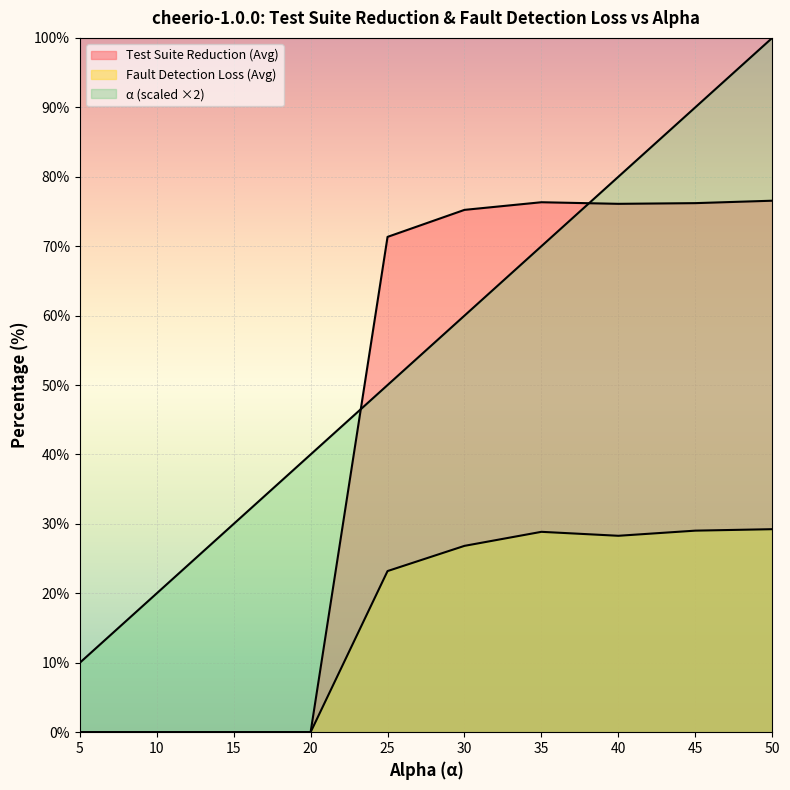

What are all the series names shown in the legend?

Test Suite Reduction (Avg), Fault Detection Loss (Avg), alpha